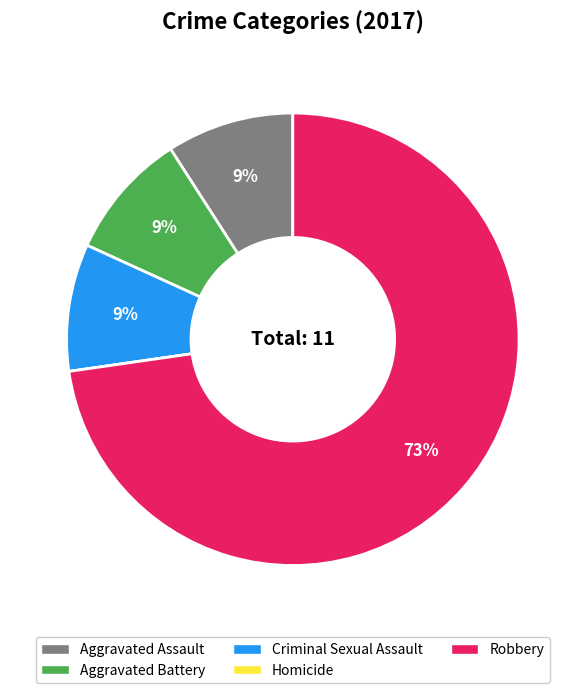

To the nearest percent, what is the average slice percentage?

20%